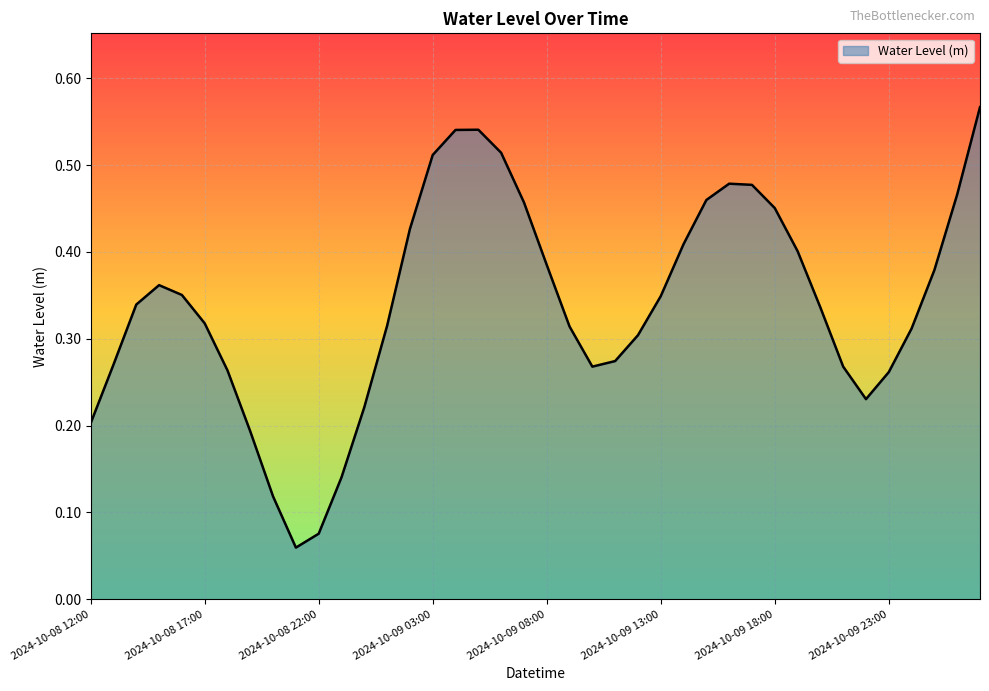

Reading left to right, transcribe all the data shown in this chart.

2024-10-08 12:00=0.2	2024-10-08 13:00=0.3	2024-10-08 14:00=0.3	2024-10-08 15:00=0.4	2024-10-08 16:00=0.4	2024-10-08 17:00=0.3	2024-10-08 18:00=0.3	2024-10-08 19:00=0.2	2024-10-08 20:00=0.1	2024-10-08 21:00=0.1	2024-10-08 22:00=0.1	2024-10-08 23:00=0.1	2024-10-09 00:00=0.2	2024-10-09 01:00=0.3	2024-10-09 02:00=0.4	2024-10-09 03:00=0.5	2024-10-09 04:00=0.5	2024-10-09 05:00=0.5	2024-10-09 06:00=0.5	2024-10-09 07:00=0.5	2024-10-09 08:00=0.4	2024-10-09 09:00=0.3	2024-10-09 10:00=0.3	2024-10-09 11:00=0.3	2024-10-09 12:00=0.3	2024-10-09 13:00=0.3	2024-10-09 14:00=0.4	2024-10-09 15:00=0.5	2024-10-09 16:00=0.5	2024-10-09 17:00=0.5	2024-10-09 18:00=0.5	2024-10-09 19:00=0.4	2024-10-09 20:00=0.3	2024-10-09 21:00=0.3	2024-10-09 22:00=0.2	2024-10-09 23:00=0.3	2024-10-10 00:00=0.3	2024-10-10 01:00=0.4	2024-10-10 02:00=0.5	2024-10-10 03:00=0.6